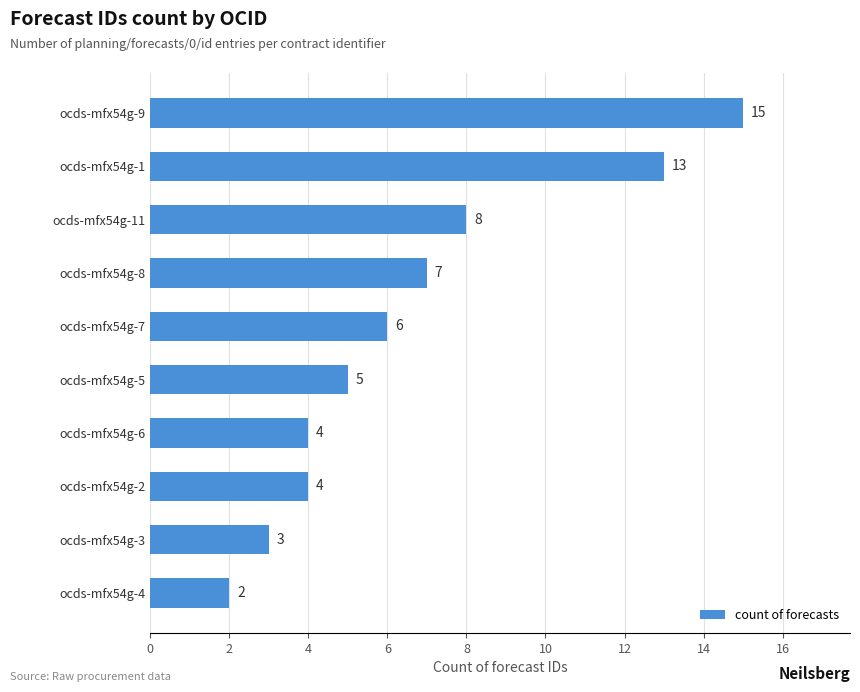

Count the number of categories in the chart.

10